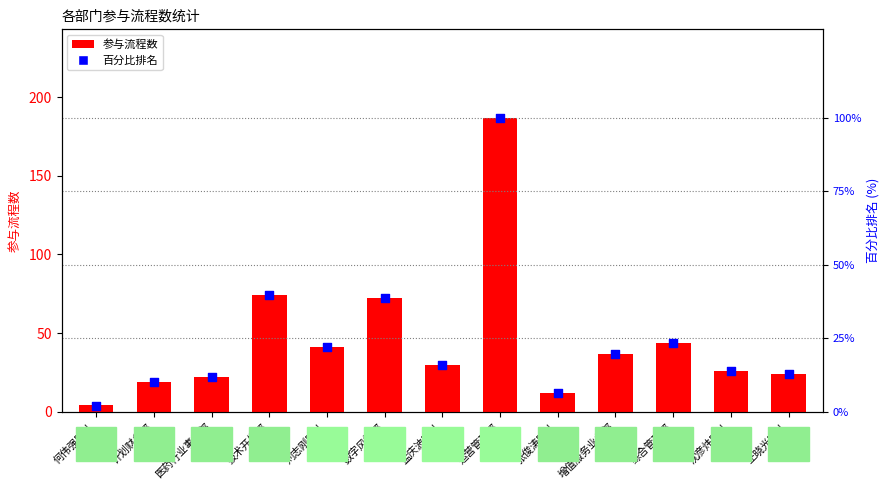

Which series contains the lowest Y value?

百分比排名